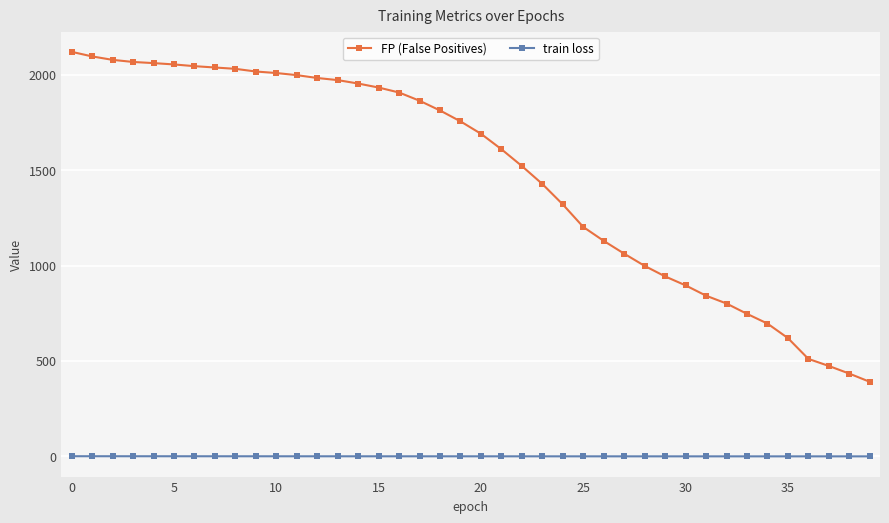

Rank the series by their average value, from lowest to highest.

train loss, FP (False Positives)